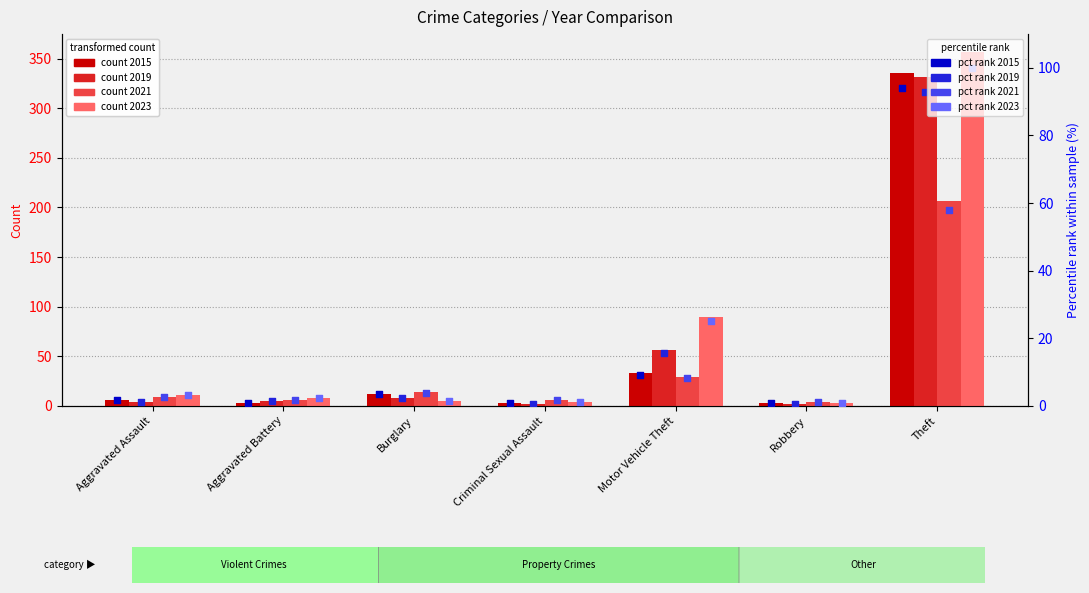

At which category is the sum across all series the highest?

Theft